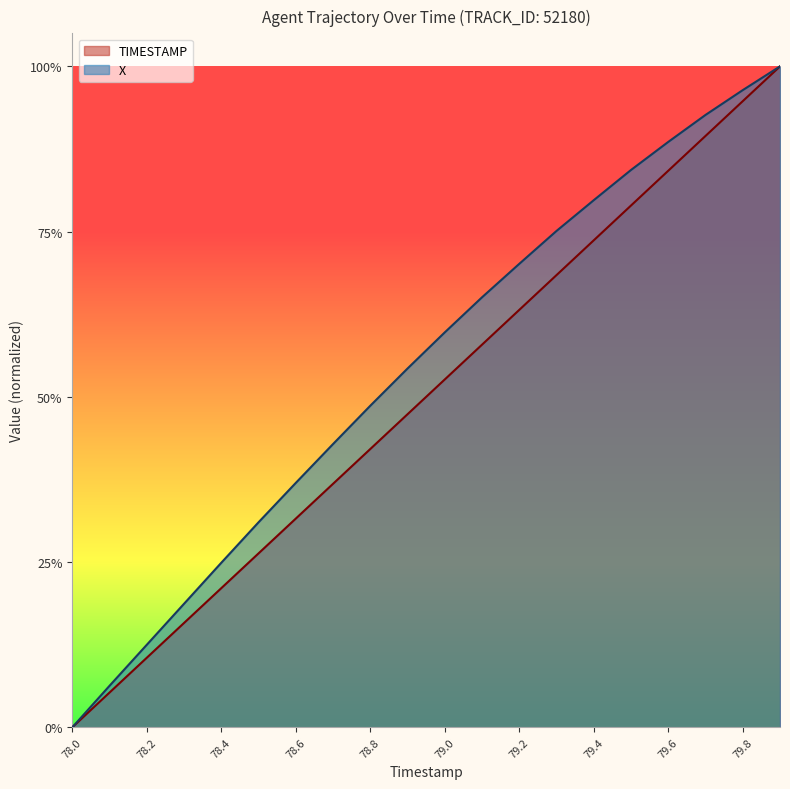

True or false: TIMESTAMP and X cross at least once.

False